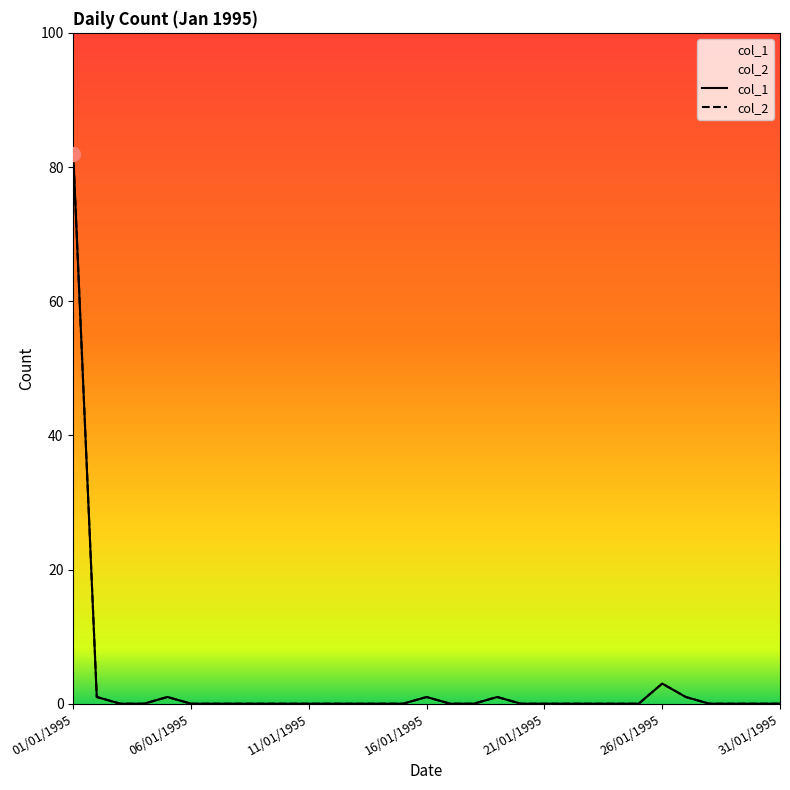

How many interior local peaks does the col_2 series have?

4